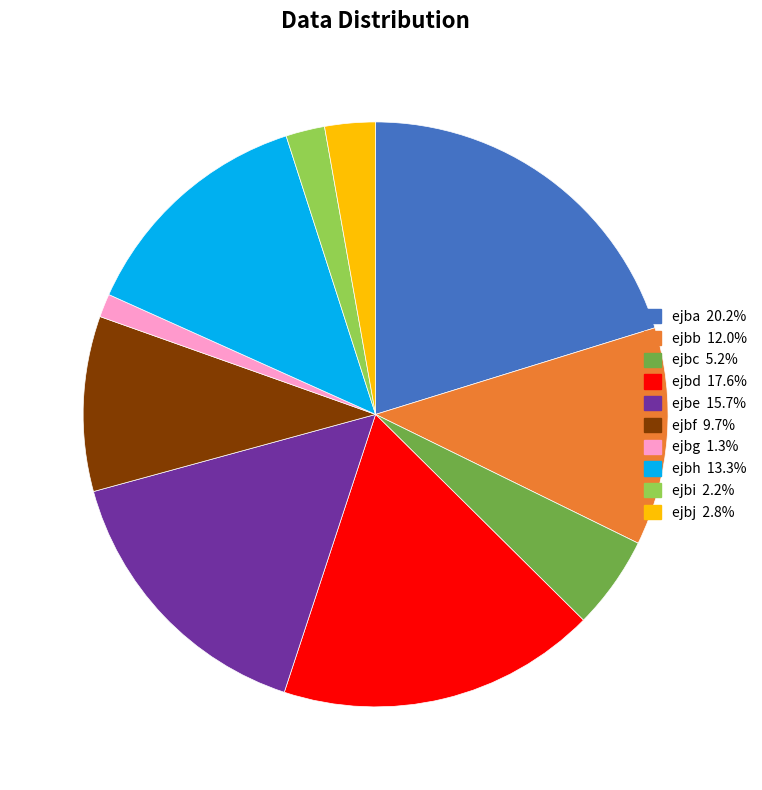

Rank the categories by value from highest to lowest.

ejba, ejbd, ejbe, ejbh, ejbb, ejbf, ejbc, ejbj, ejbi, ejbg